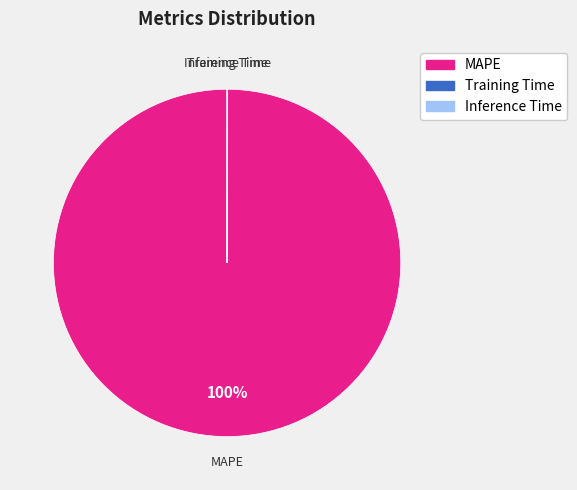

Is MAPE the majority of the pie?

Yes